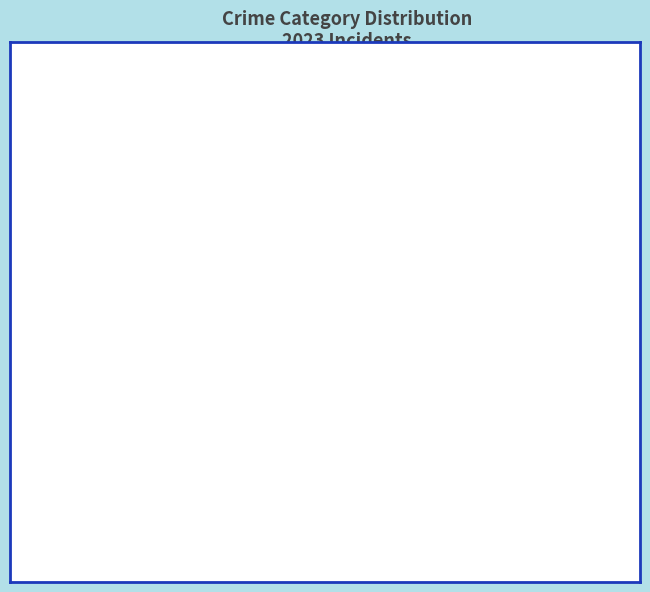

What is the ratio of the value at Theft to the value at Arson?

115.0